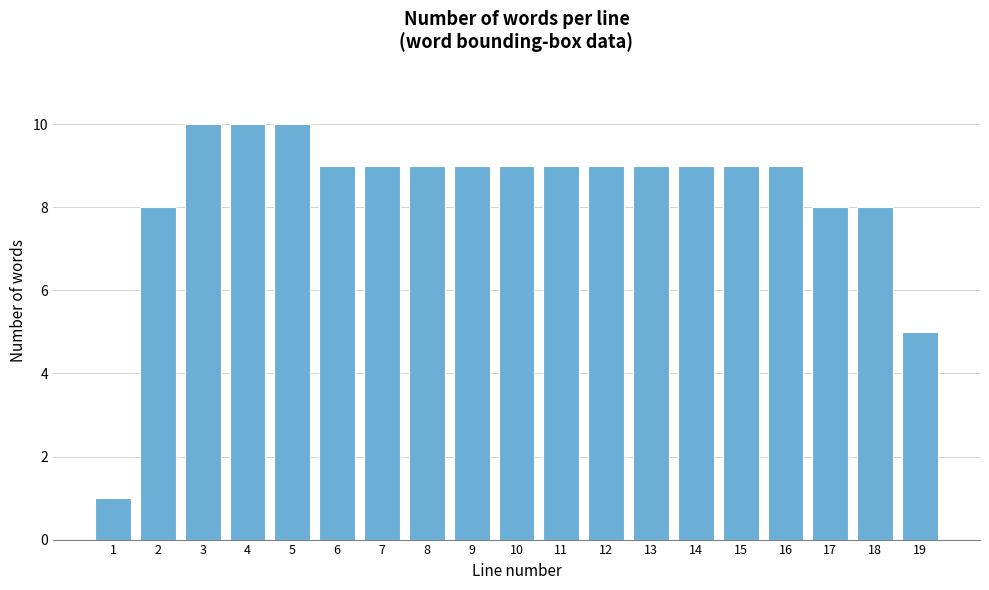

Reading left to right, extract all data points from this chart.

1	8	10	10	10	9	9	9	9	9	9	9	9	9	9	9	8	8	5